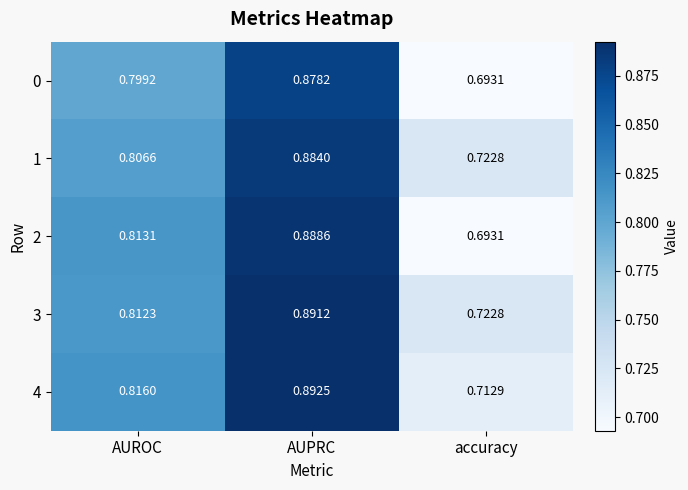

List the labels in order of 3 value, largest first.

AUPRC, AUROC, accuracy